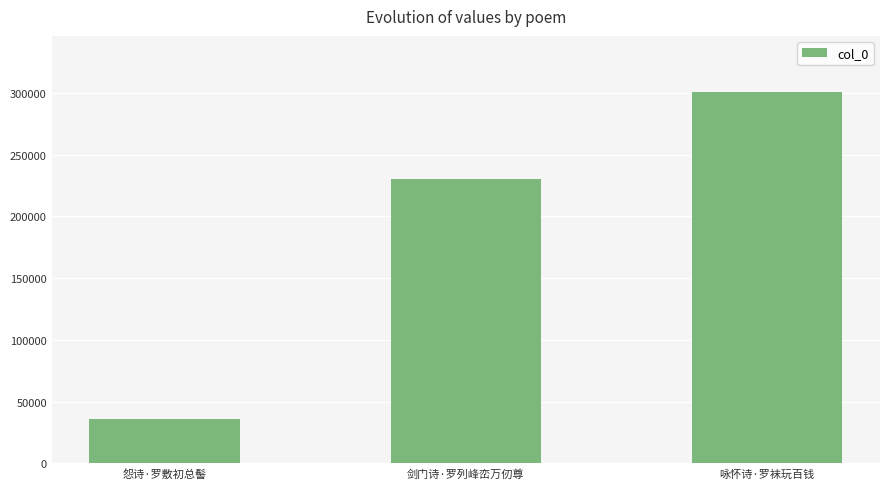

Reading left to right, extract all data points from this chart.

35792	230049	300968